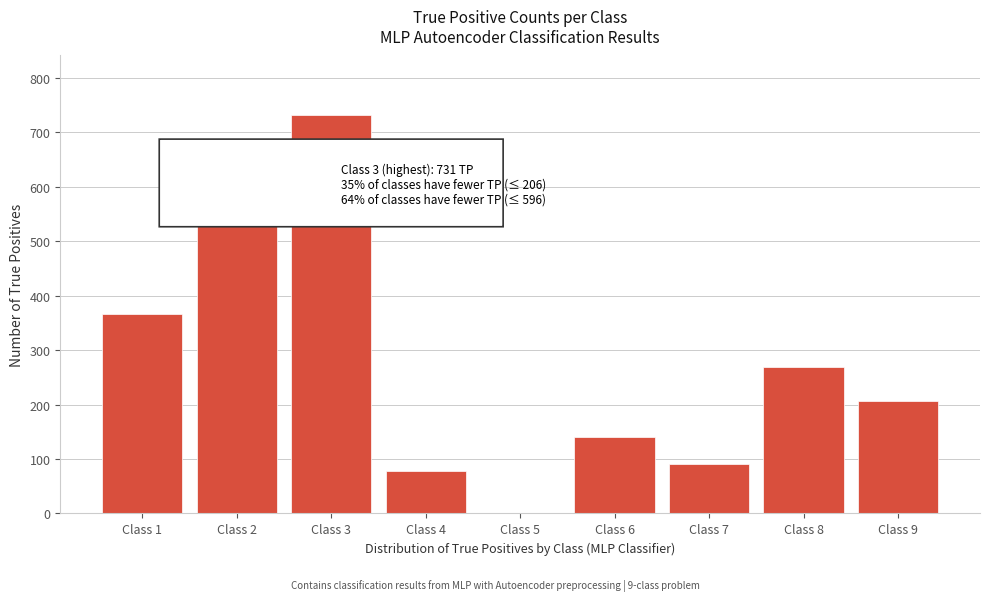

Reading right to left, extract all data points from this chart.

Class 9=206	Class 8=268	Class 7=91	Class 6=140	Class 5=0	Class 4=78	Class 3=731	Class 2=596	Class 1=367